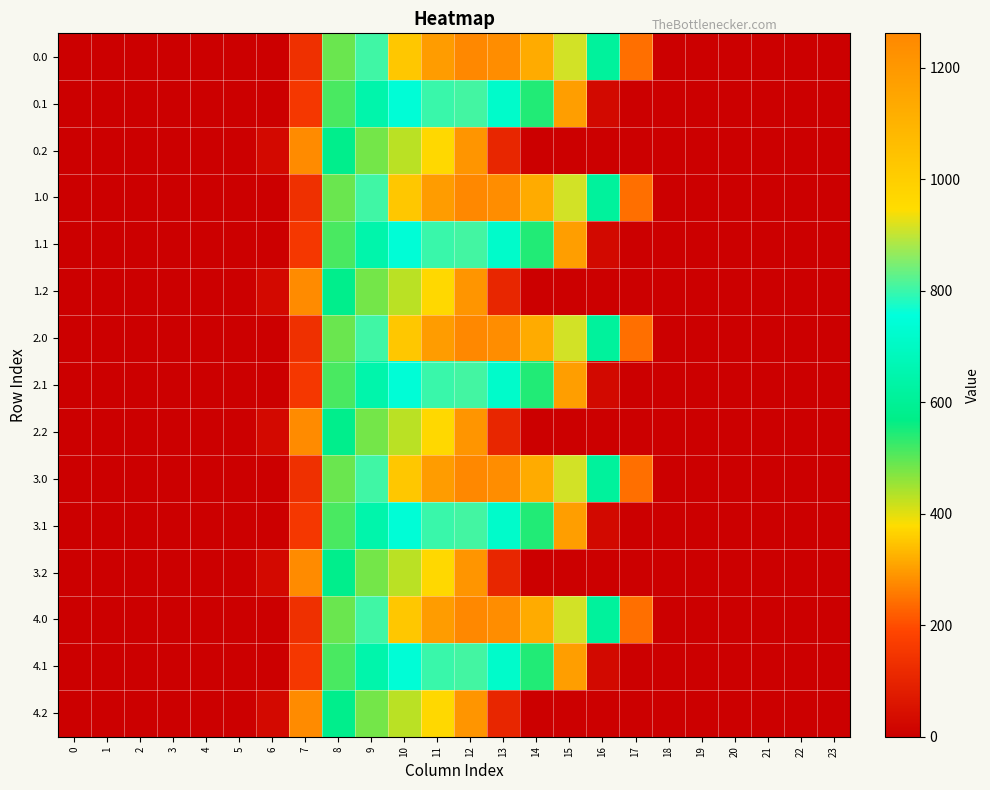

What is the total value across all series at 12?

11790.1